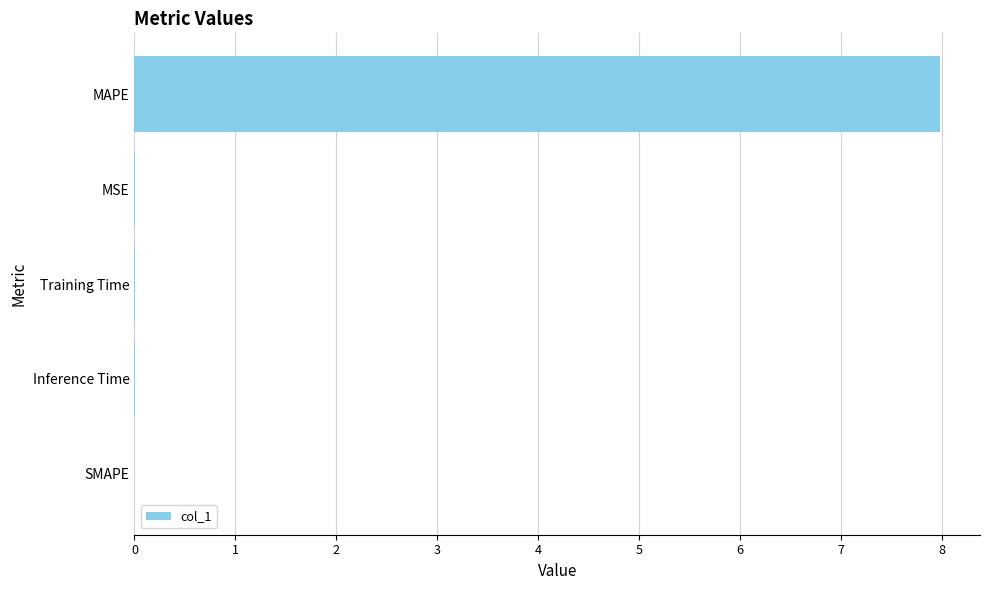

What is the maximum value shown in the chart?

8.0